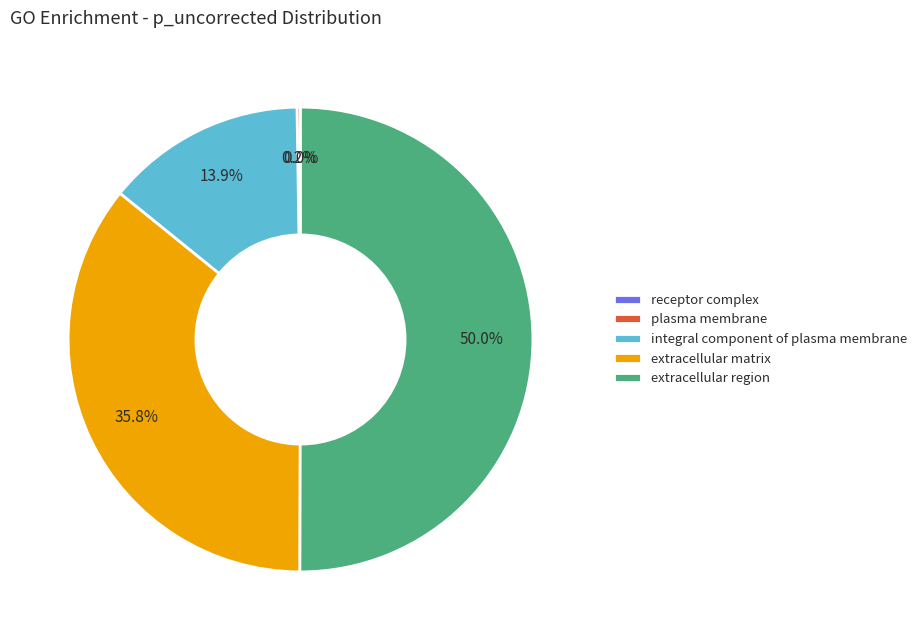

To the nearest percent, what is the average slice percentage?

20%